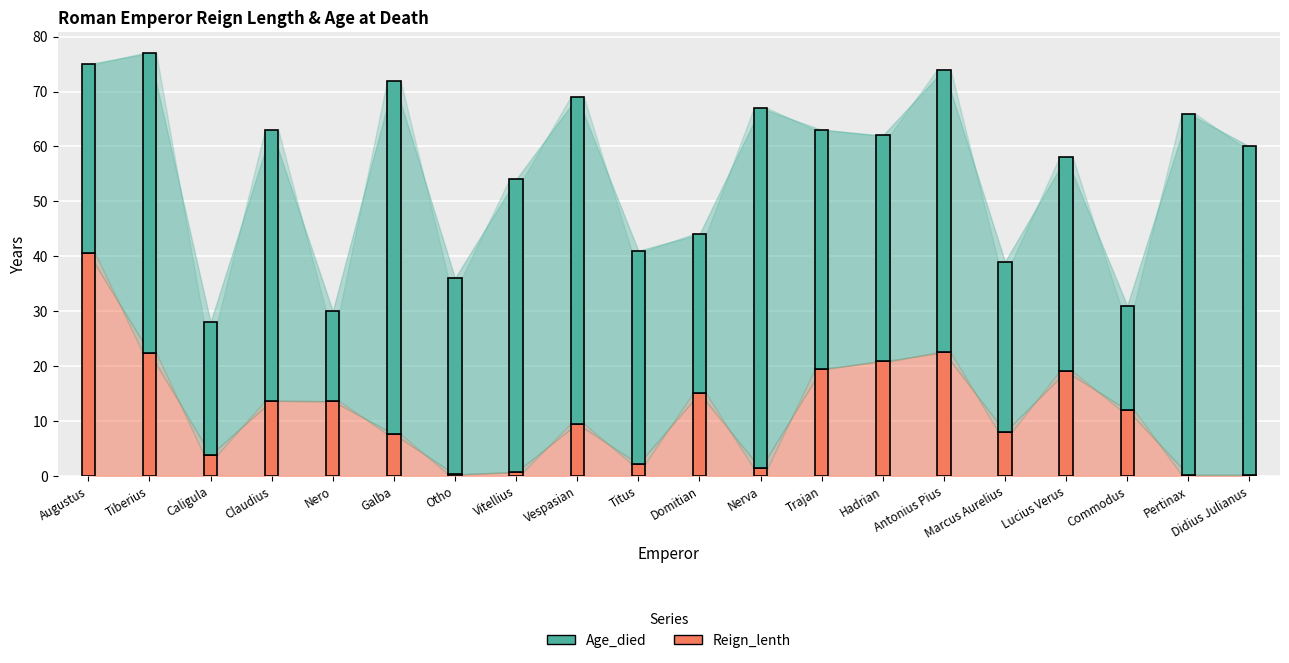

What is the average value of the Age_died series?

55.5